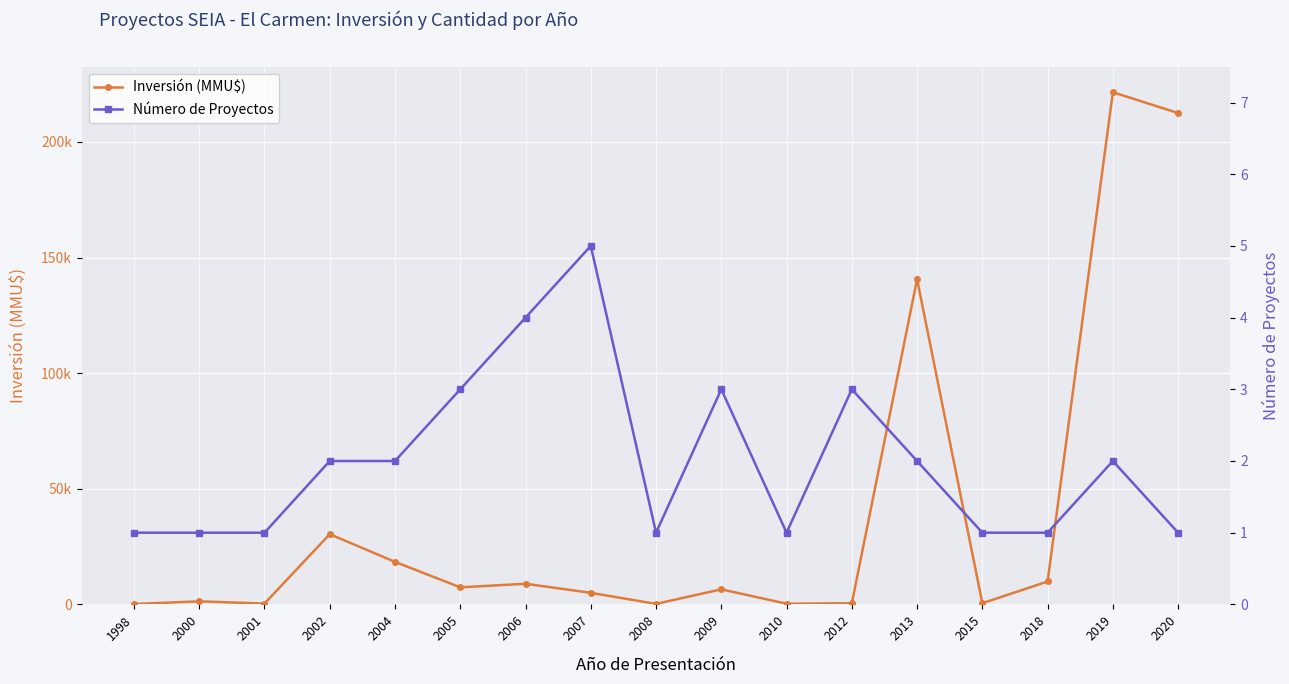

Count the number of data series in this chart.

2